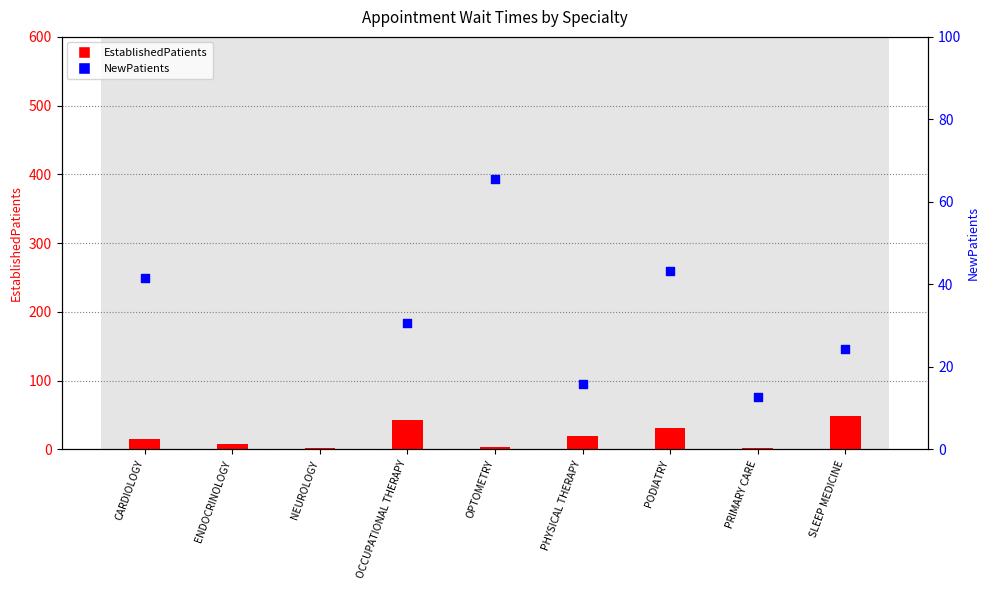

At which category is the sum across all series the highest?

NEUROLOGY